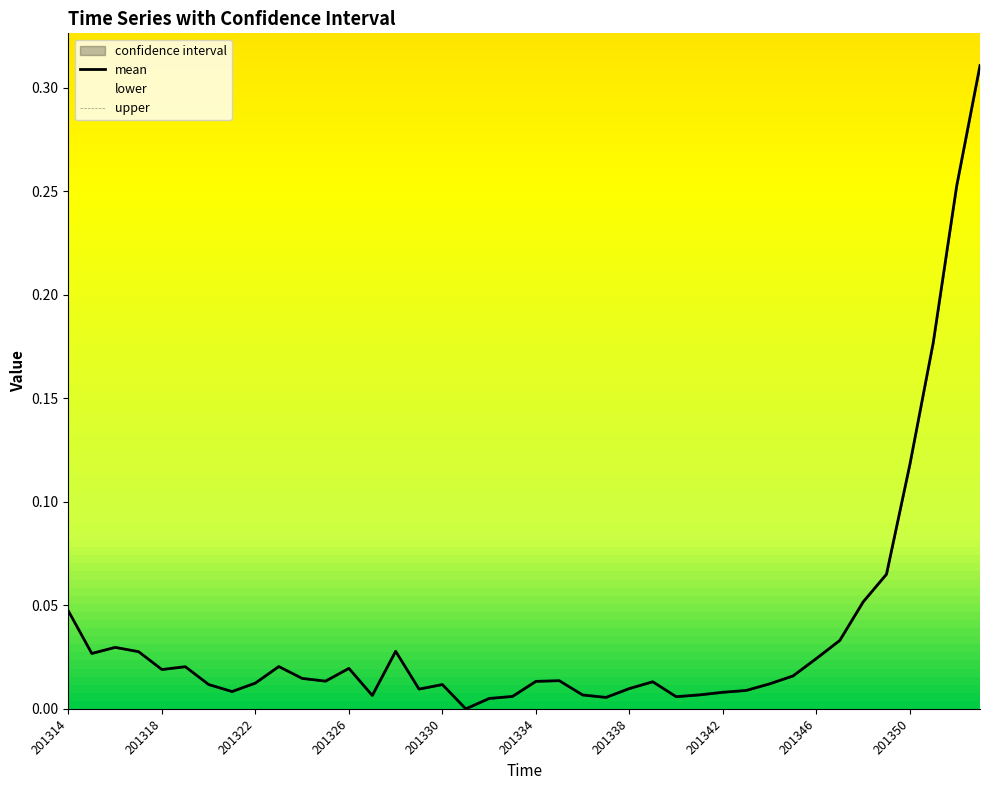

Which series has the widest spread of values?

mean